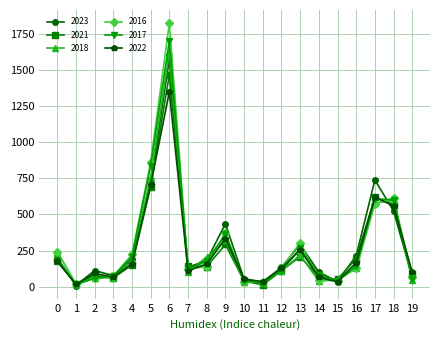

Which series has the widest spread of values?

2016